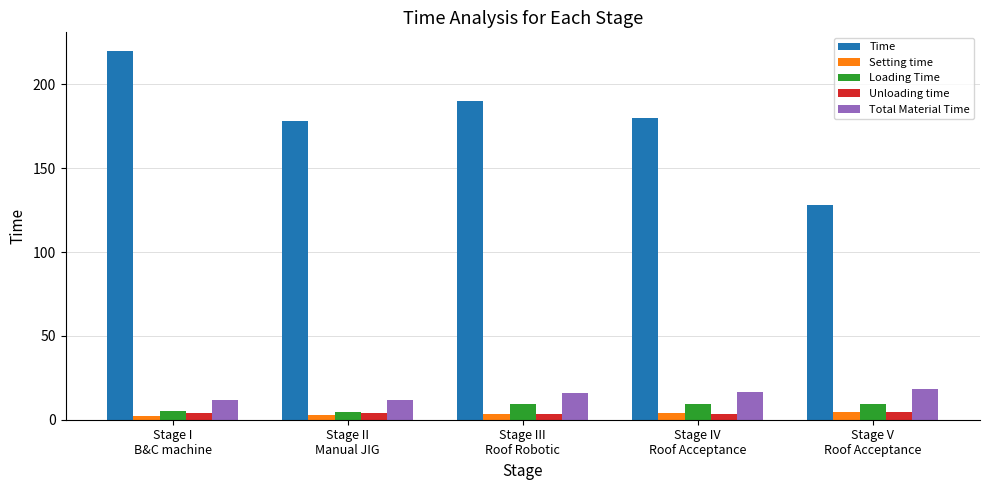

What is the sum of all Unloading time values?

19.5